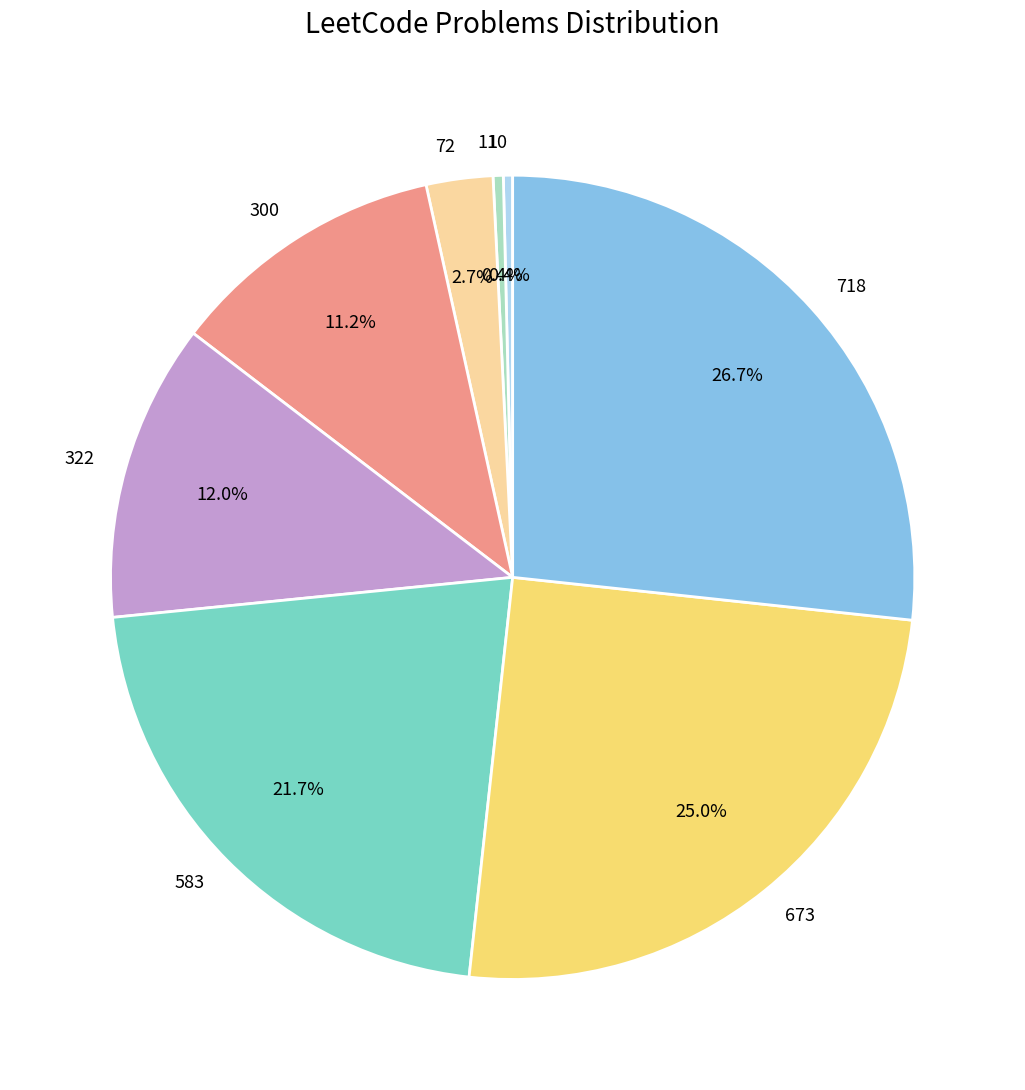

Which has a higher value, 10 or 300?

300